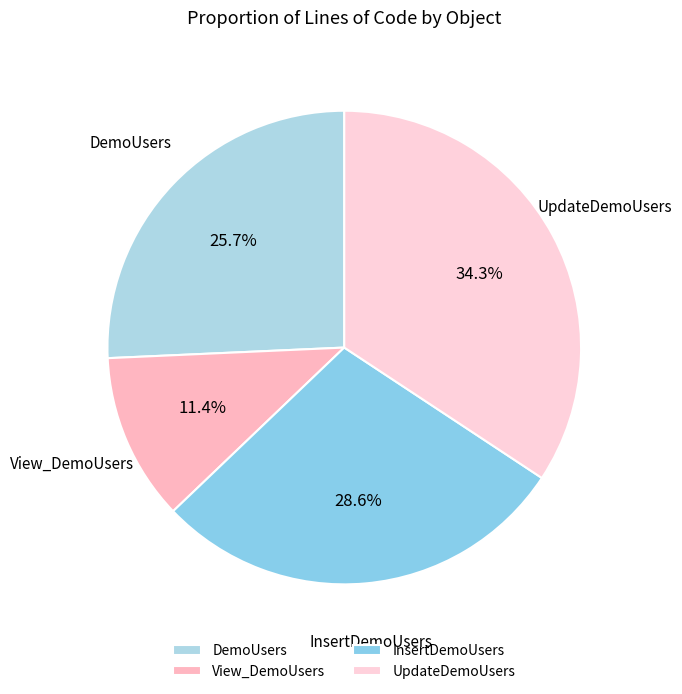

Approximately how many times larger is the value at UpdateDemoUsers compared to InsertDemoUsers?

1.2